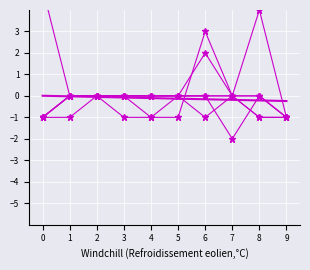

What is the difference between the col_2 values at 6 and 9?

4